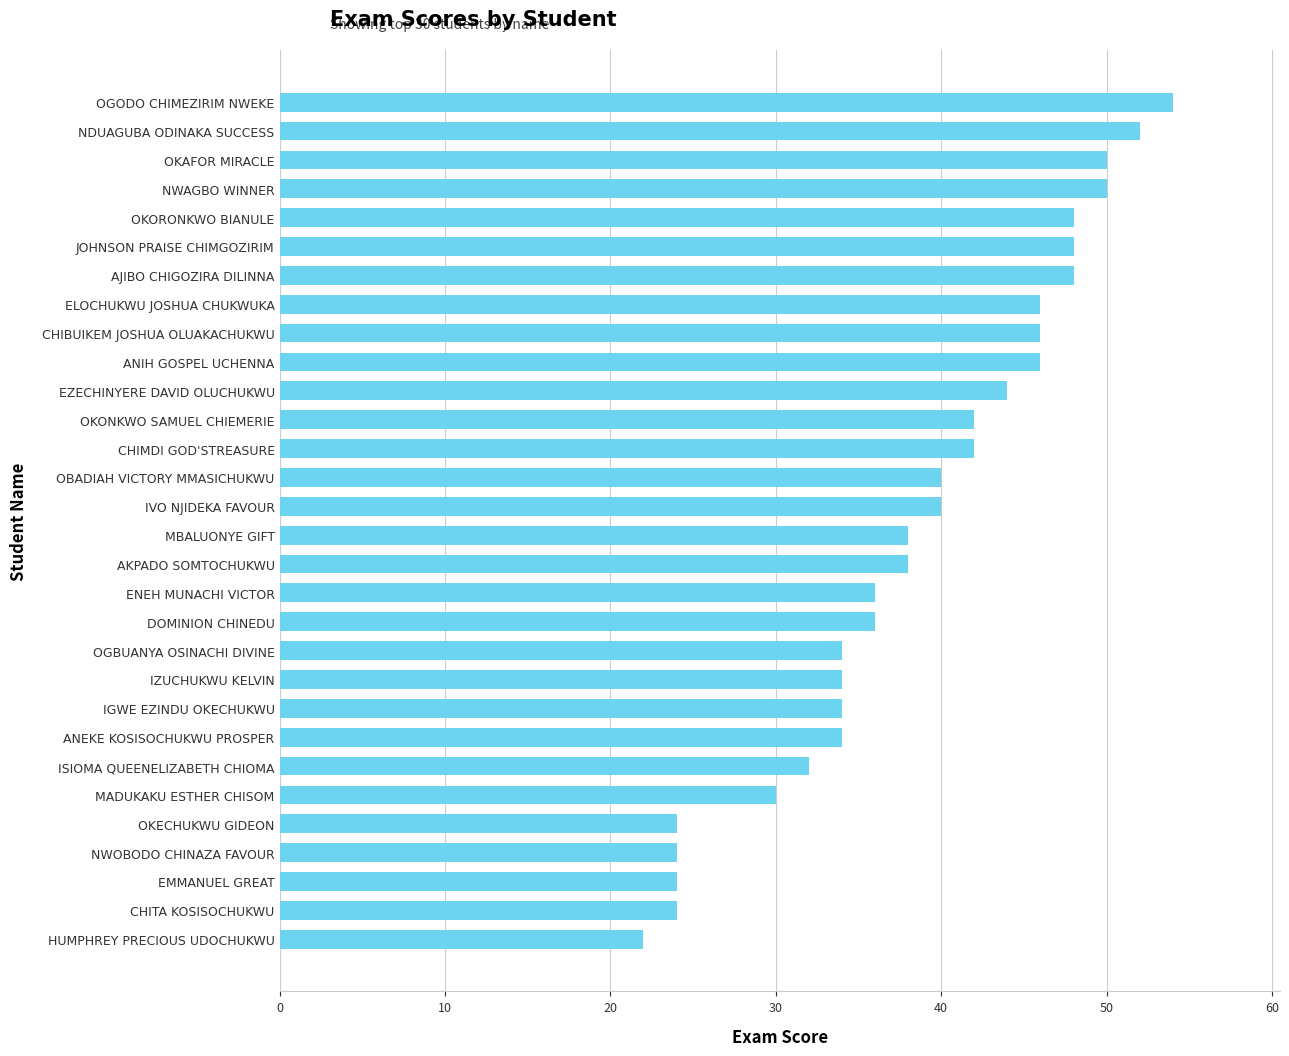

Approximately how many times larger is the value at NWOBODO CHINAZA FAVOUR compared to OGBUANYA OSINACHI DIVINE?

0.7